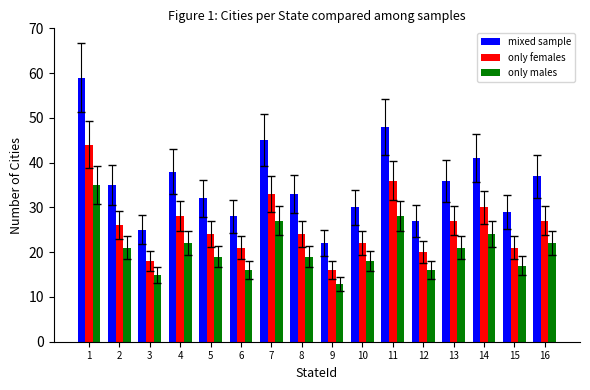

What is the difference between the second highest and second lowest values in the only females series?

18